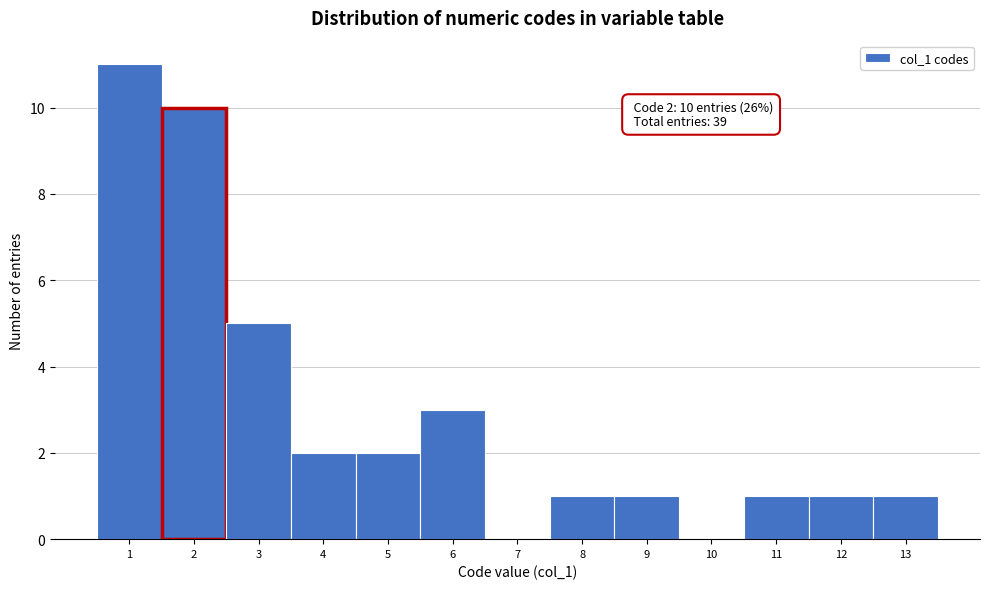

Over which range of the x-axis is the bar tallest?

0.5 to 1.5